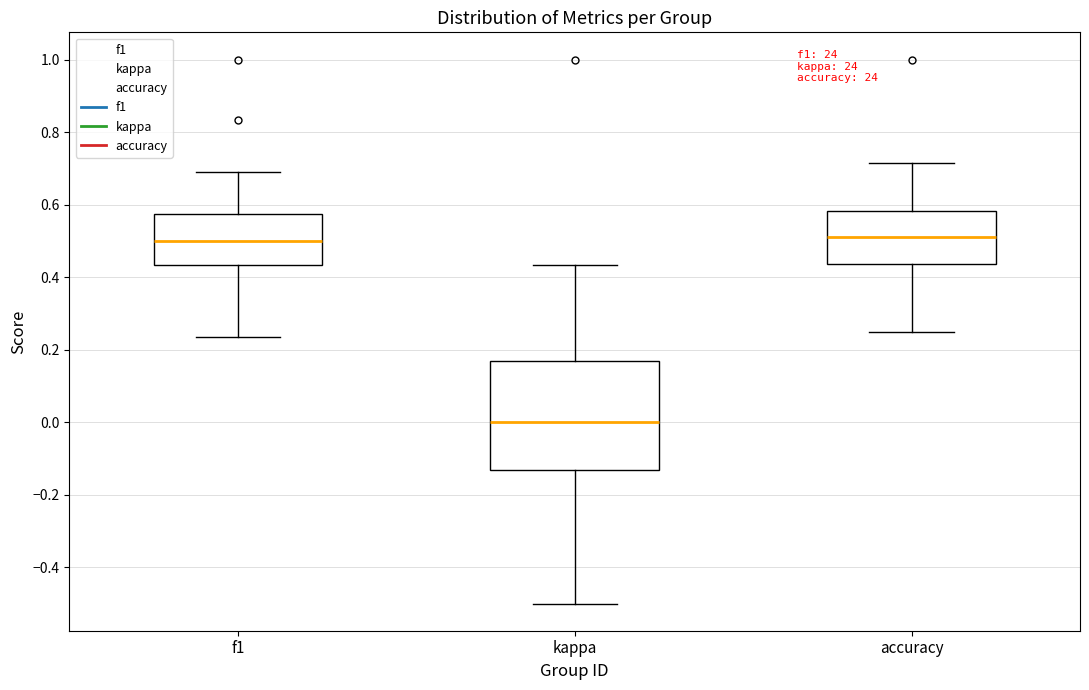

Where is the lower edge of the box for f1 on the y-axis? The values are not printed on the chart, so give them approximately, as read against the axis.

0.44